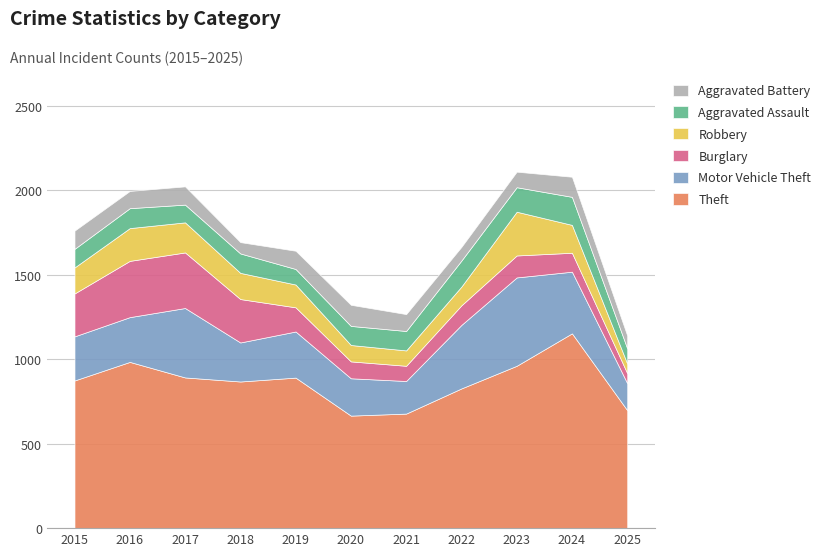

What is the maximum value shown in the chart?

1153